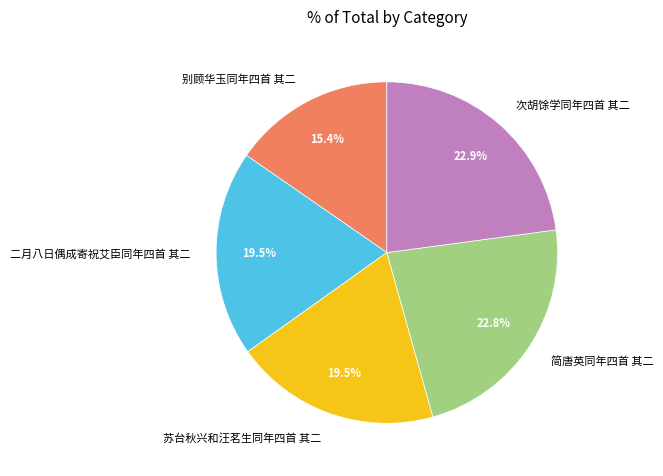

Is 苏台秋兴和汪茗生同年四首 其二 the majority of the pie?

No